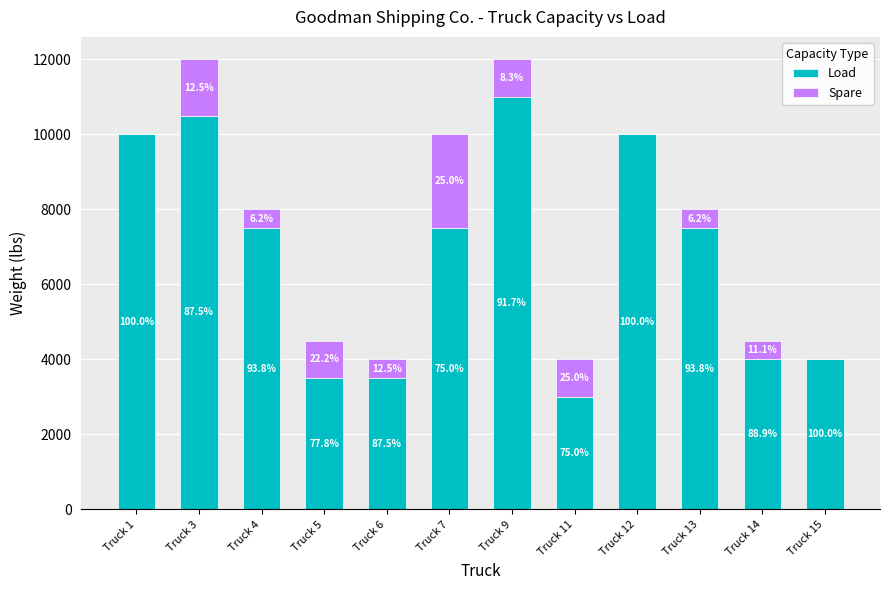

Which series has the largest total across all categories?

Load